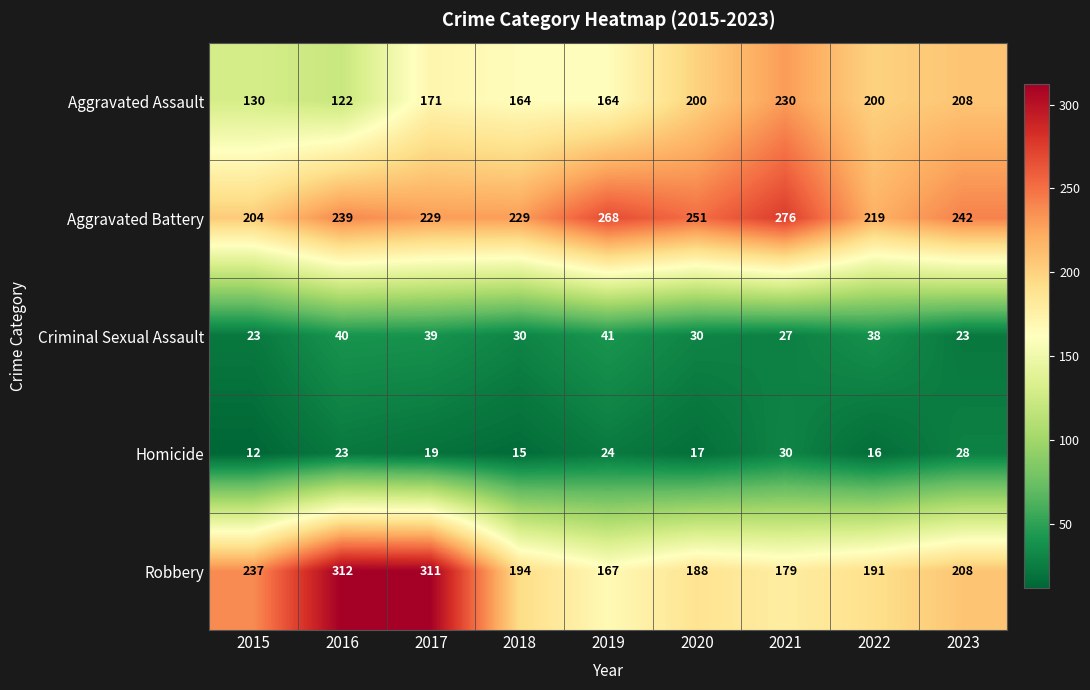

What is the sum of all Aggravated Battery values?

2157